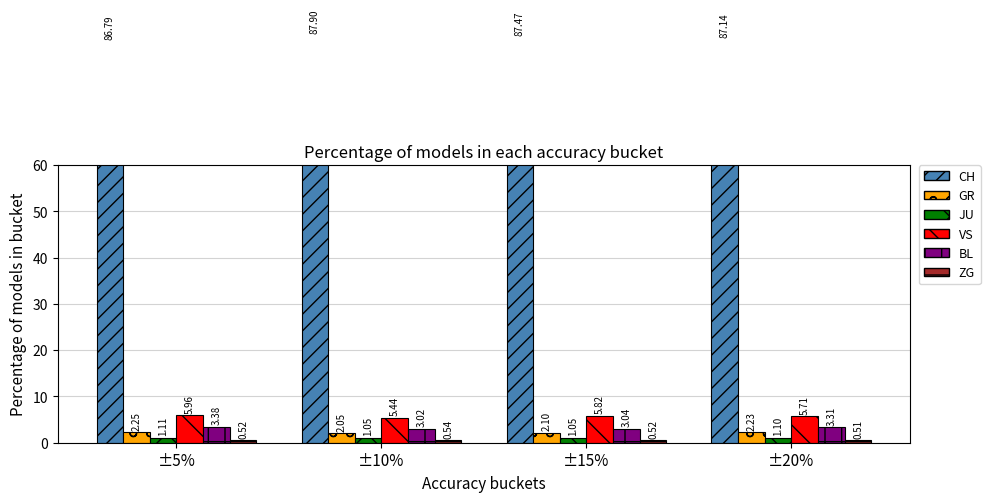

What are all the series names shown in the legend?

CH, GR, JU, VS, BL, ZG